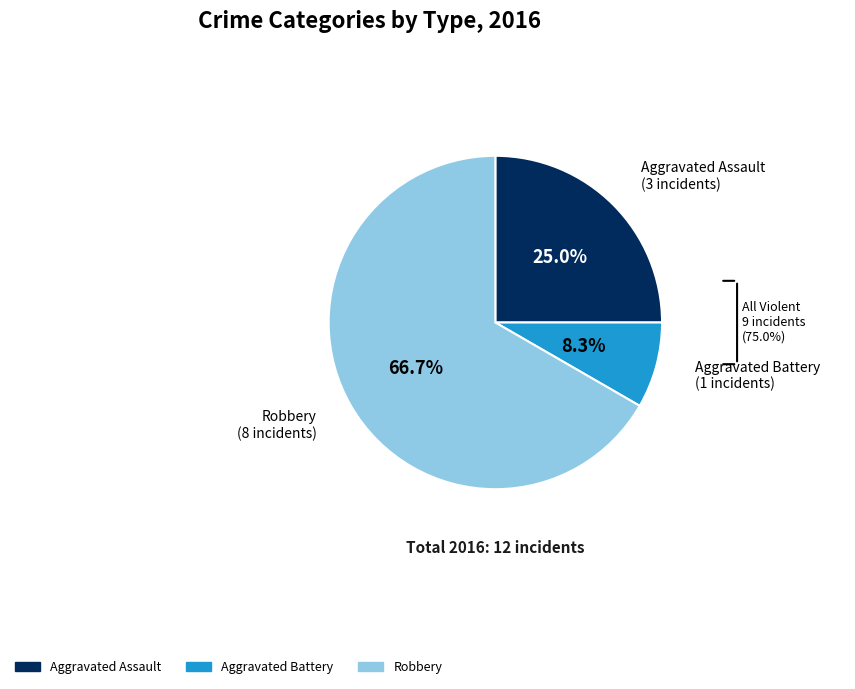

What is the ratio of the value at Aggravated Assault to the value at Aggravated Battery?

3.0